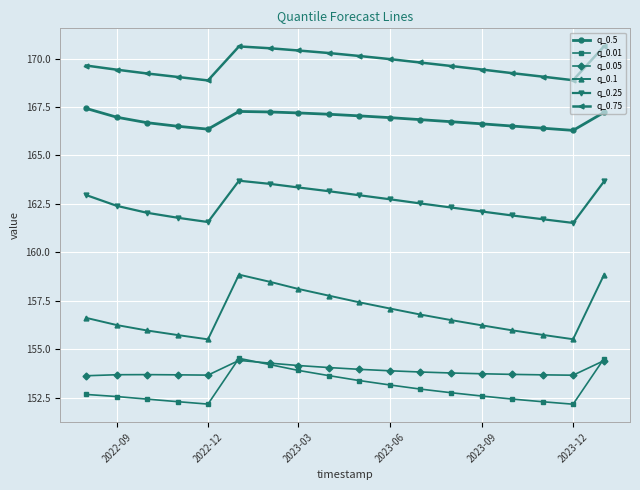

True or false: q_0.05 and q_0.1 cross at least once.

False